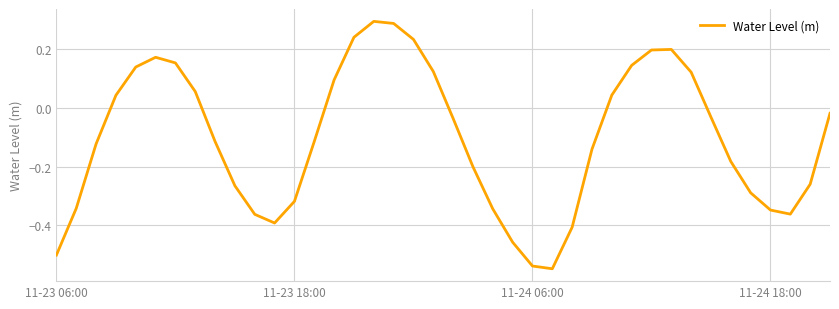

What is the sum of all values?

-4.1